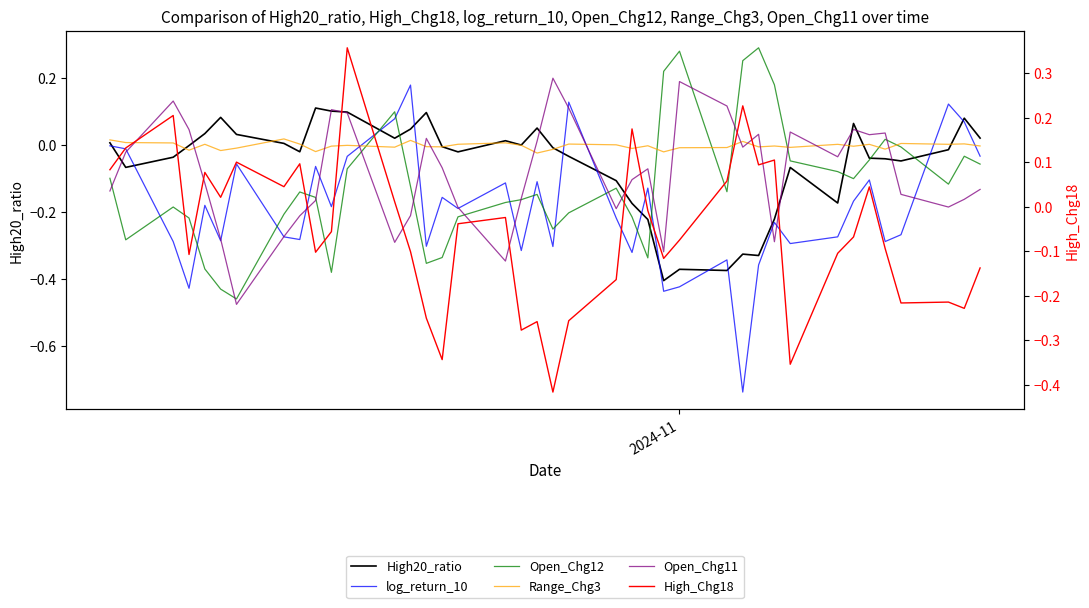

True or false: Open_Chg11 and Open_Chg12 intersect in this chart.

True